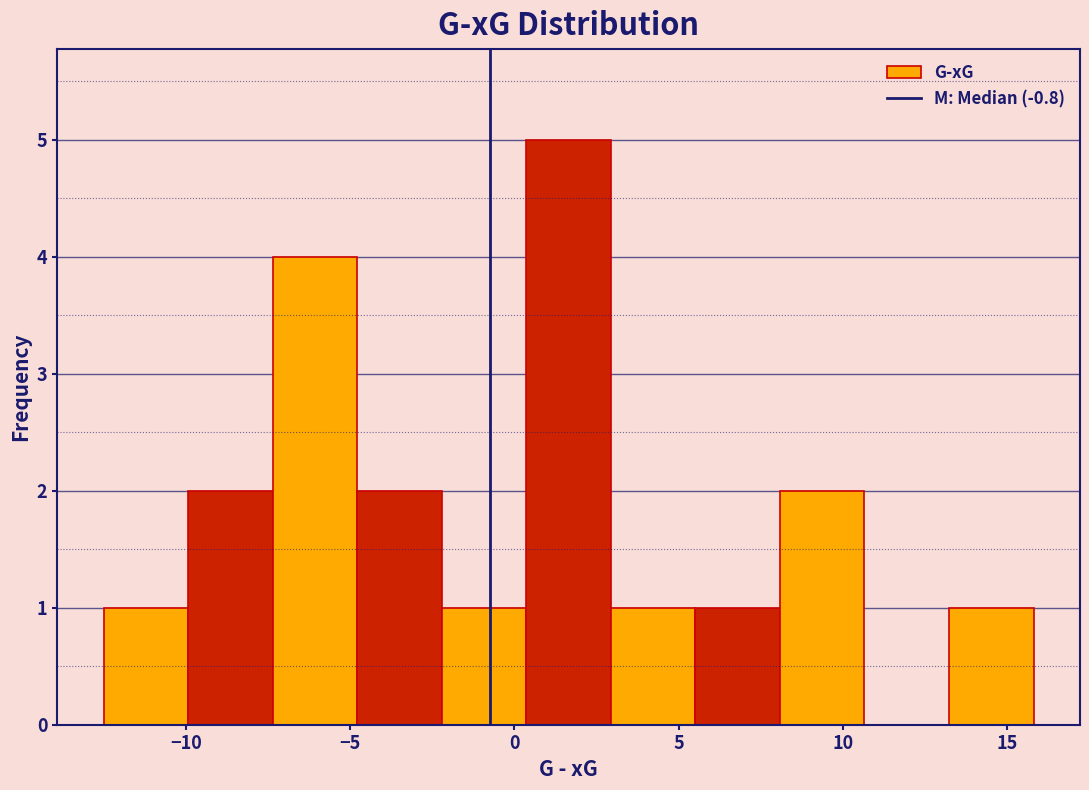

Reading left to right, transcribe this chart: for each bar, give the range it covers on the x-axis and its height. Neither the bar edges nor the heights are printed on the chart, so give them approximately, as read against the axes.

-12.5 to -10.0: 1
-10.0 to -7.5: 2
-7.5 to -5.0: 4
-5.0 to -2.0: 2
-2.0 to 0.5: 1
0.5 to 3.0: 5
3.0 to 5.5: 1
5.5 to 8.0: 1
8.0 to 10.5: 2
10.5 to 13.0: 0
13.0 to 16.0: 1